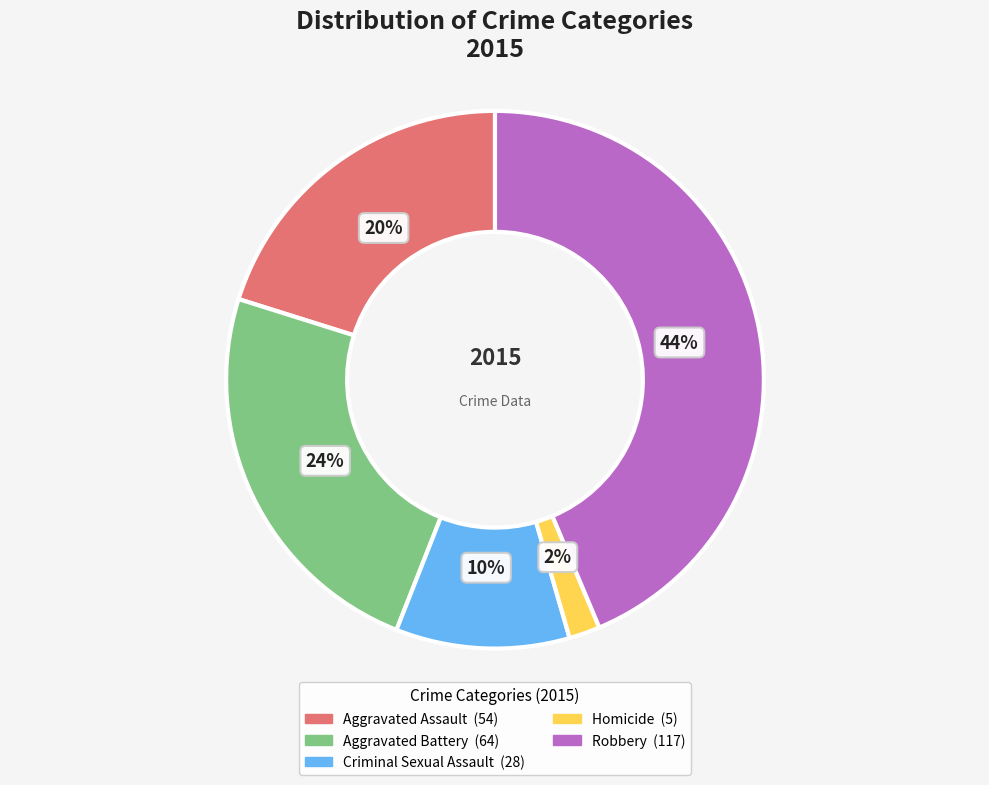

Which has a higher value, Robbery or Aggravated Battery?

Robbery